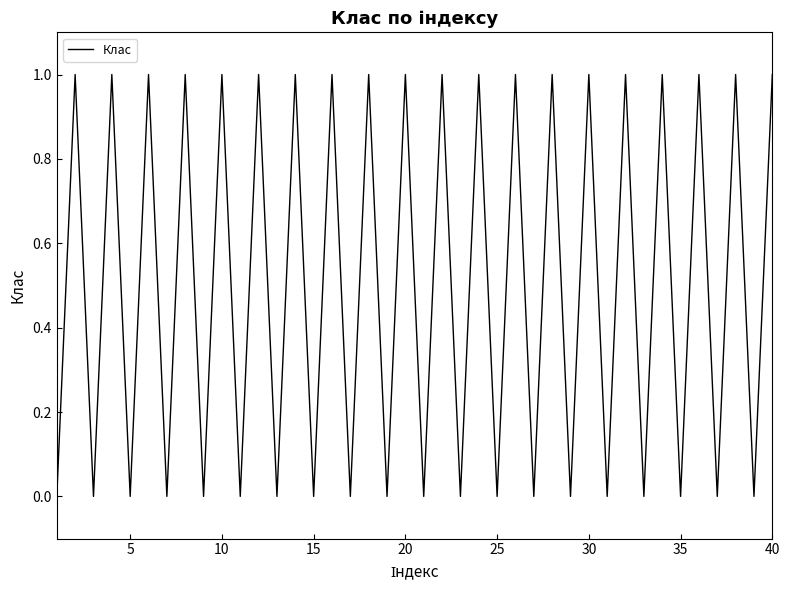

Is this an area chart (filled region under the line)?

No